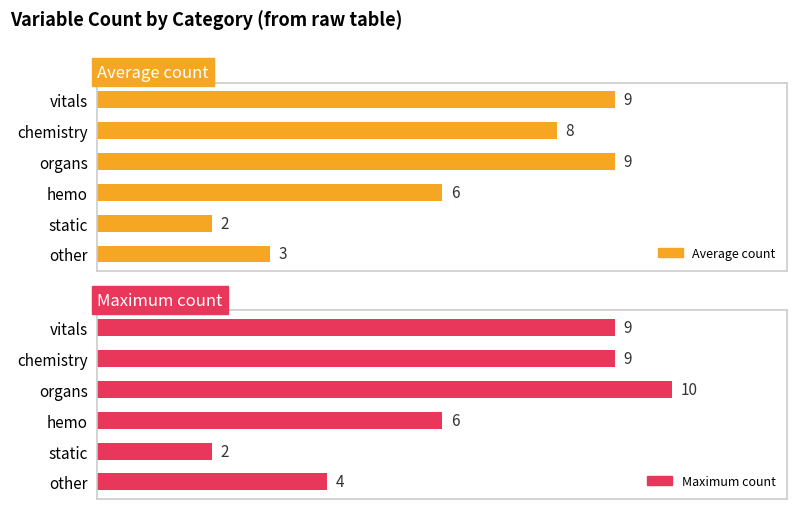

Which has a higher value, 2 or 0?

2